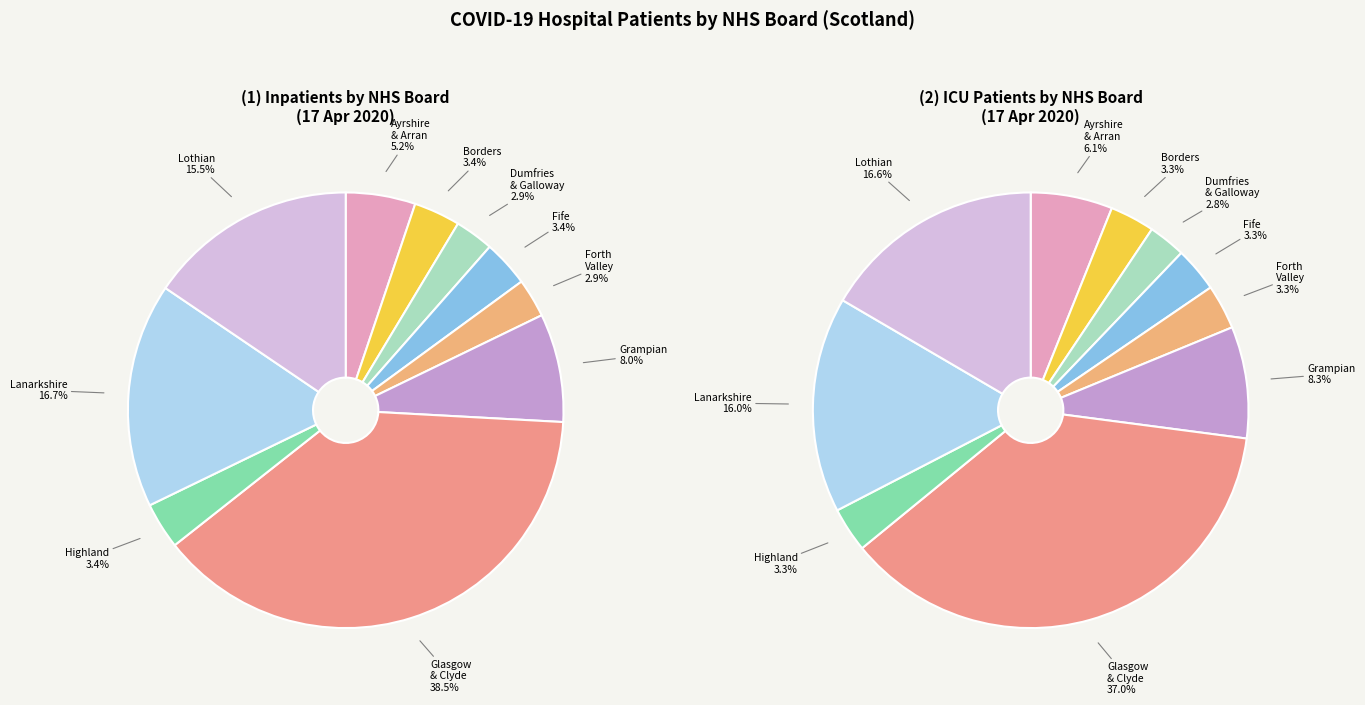

Is it true that 11 is 6% of the pie?

True